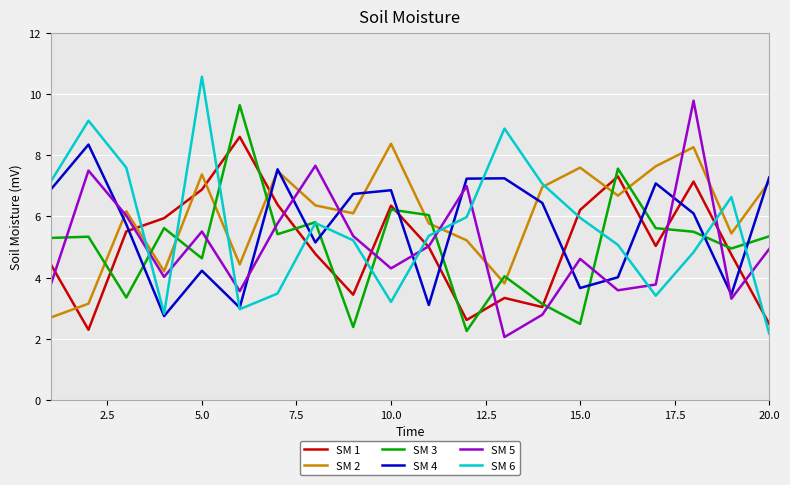

True or false: SM 3 and SM 2 intersect in this chart.

True